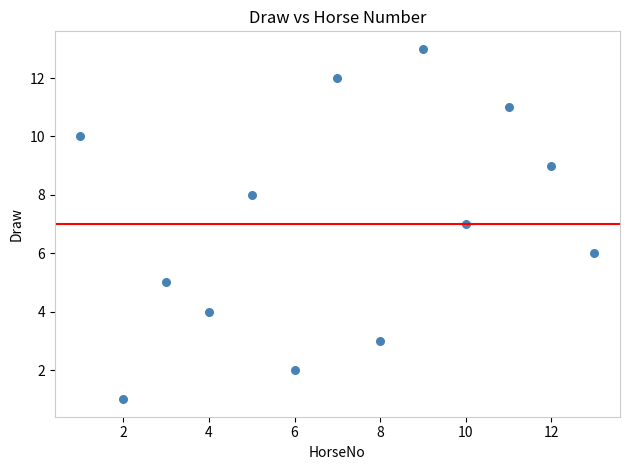

What is the range of Y values (max minus min)?

12